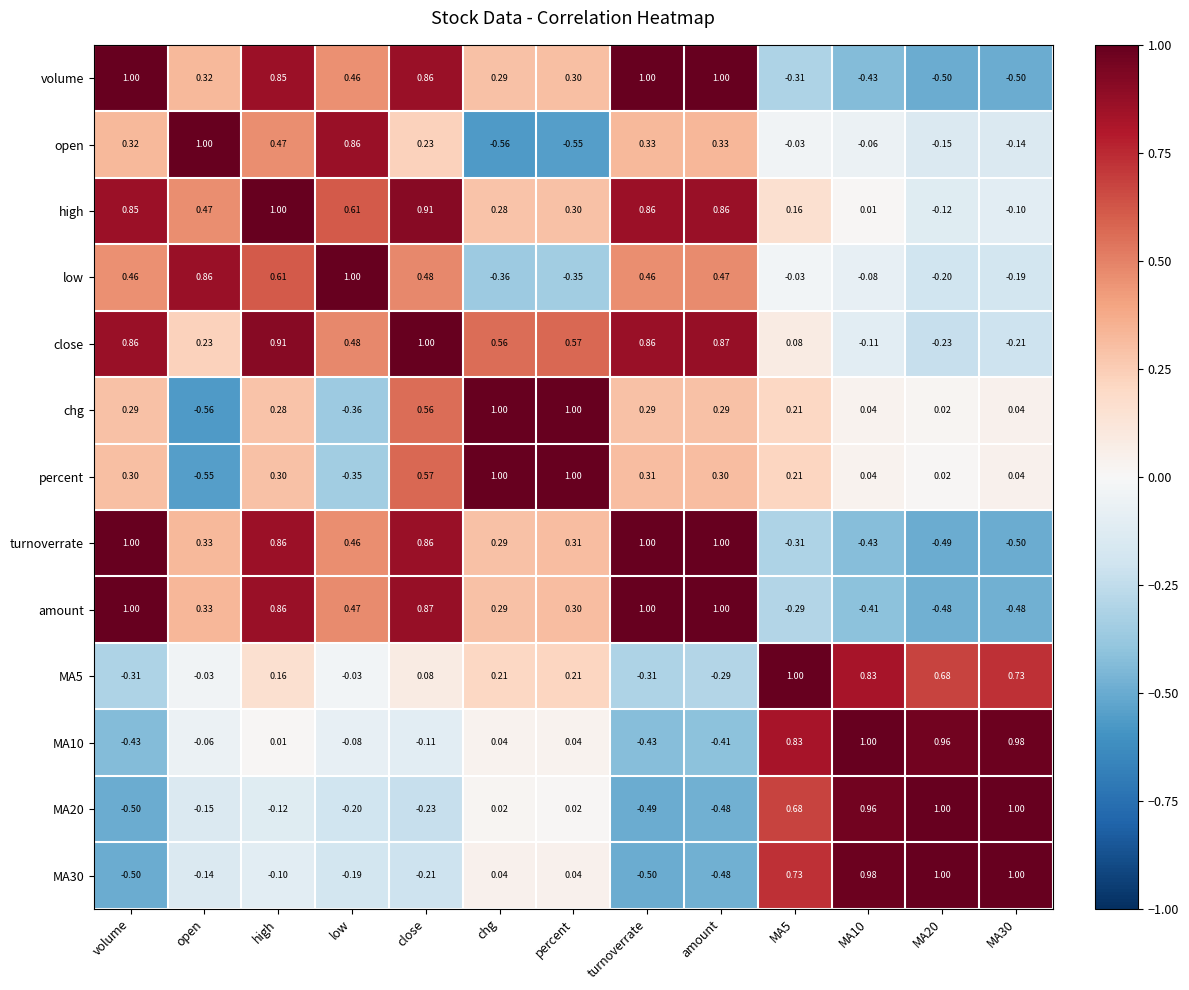

Is the value of close at percent greater than the value of MA5 at close?

Yes